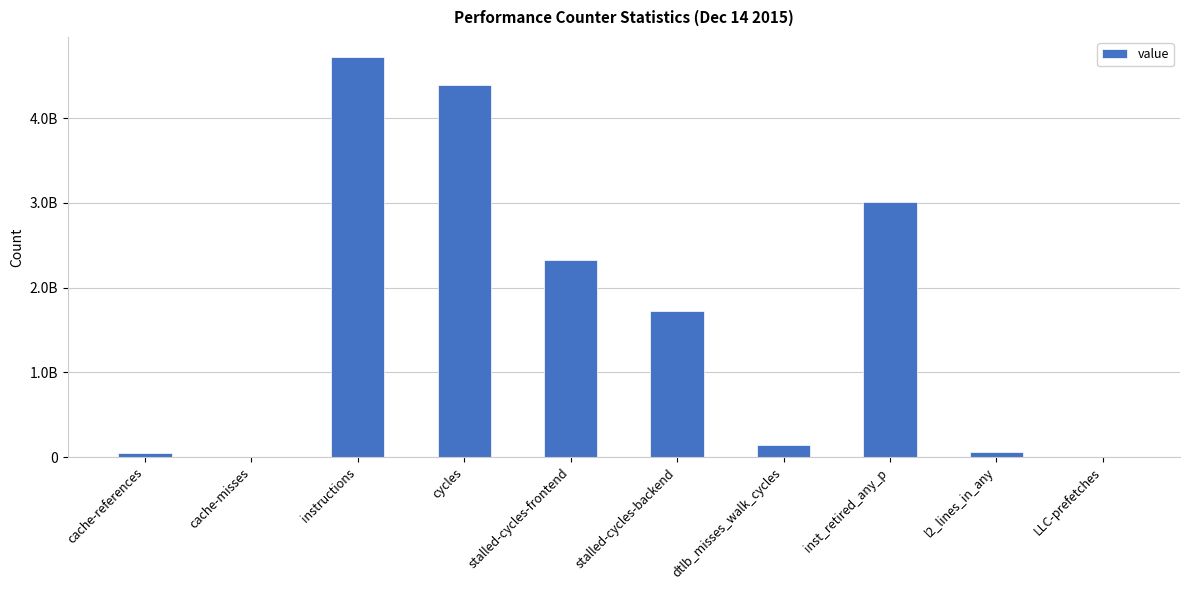

At which category does the chart reach its minimum across all series?

cache-misses